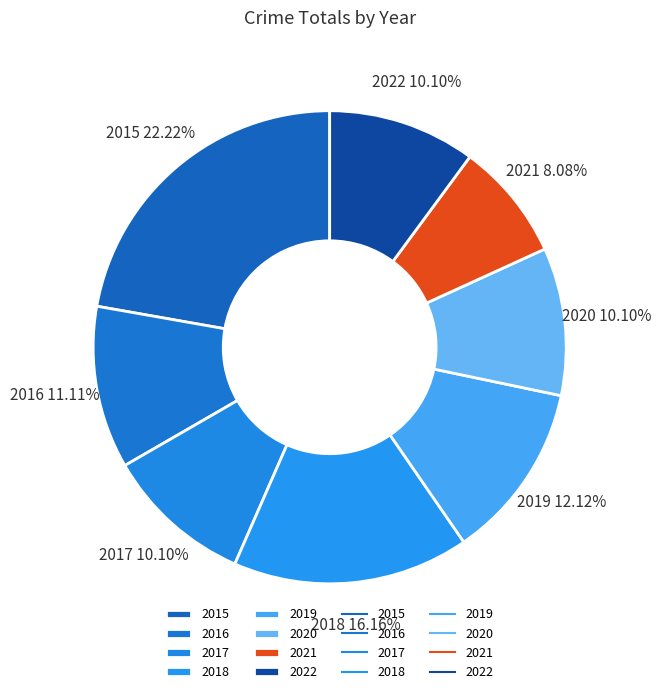

Is there a majority slice in this chart?

No